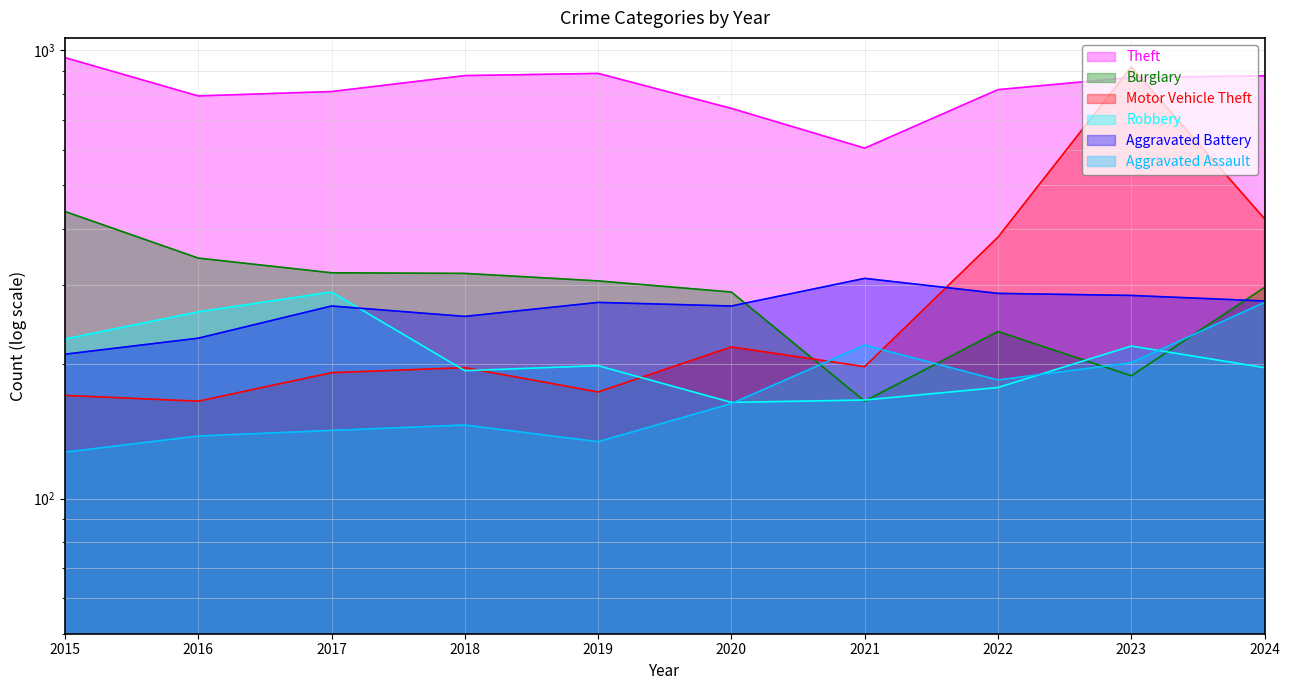

In Motor Vehicle Theft, how many points are lower than both neighbors (excluding endpoints)?

3